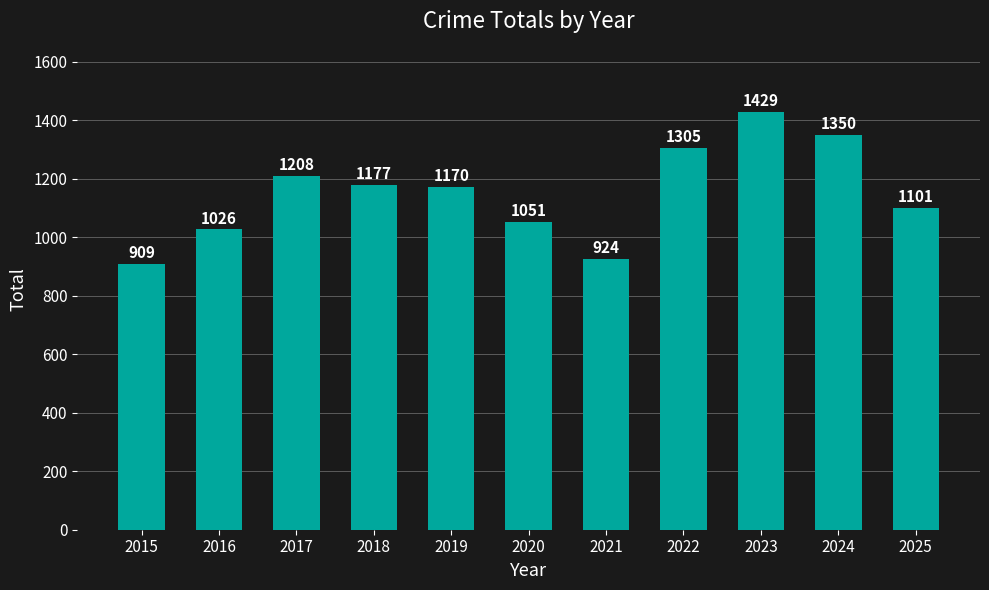

Rank the categories by value from highest to lowest.

2023, 2024, 2022, 2017, 2018, 2019, 2025, 2020, 2016, 2021, 2015